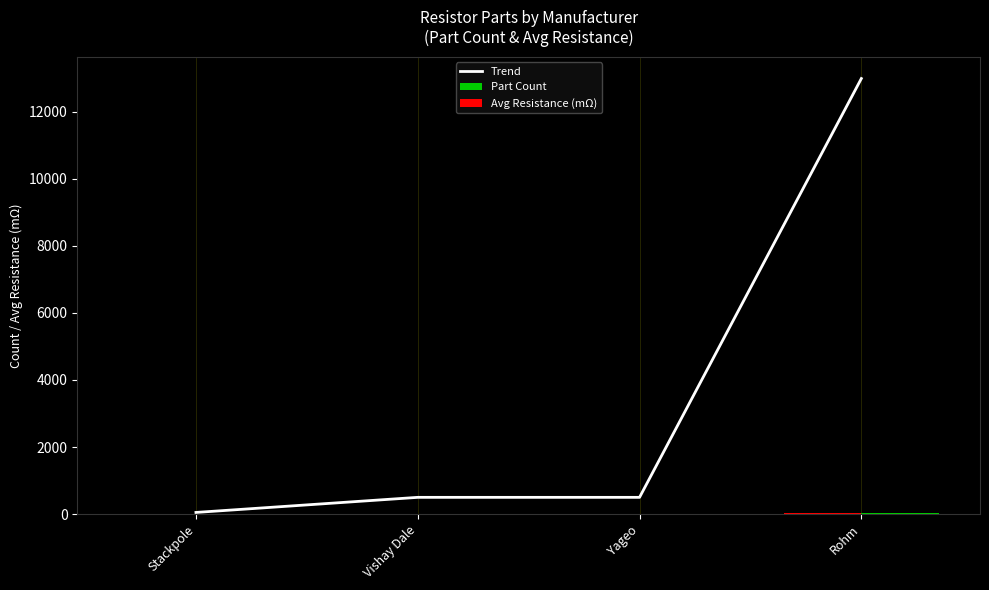

What is the highest value of the Part Count series?

37.0